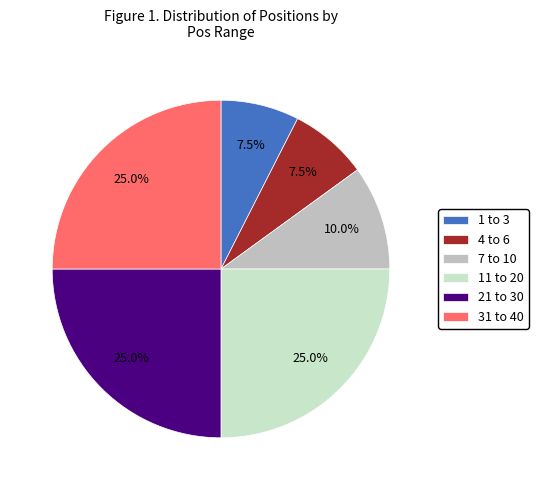

How much of the chart is everything except 1 to 3?

92.5%